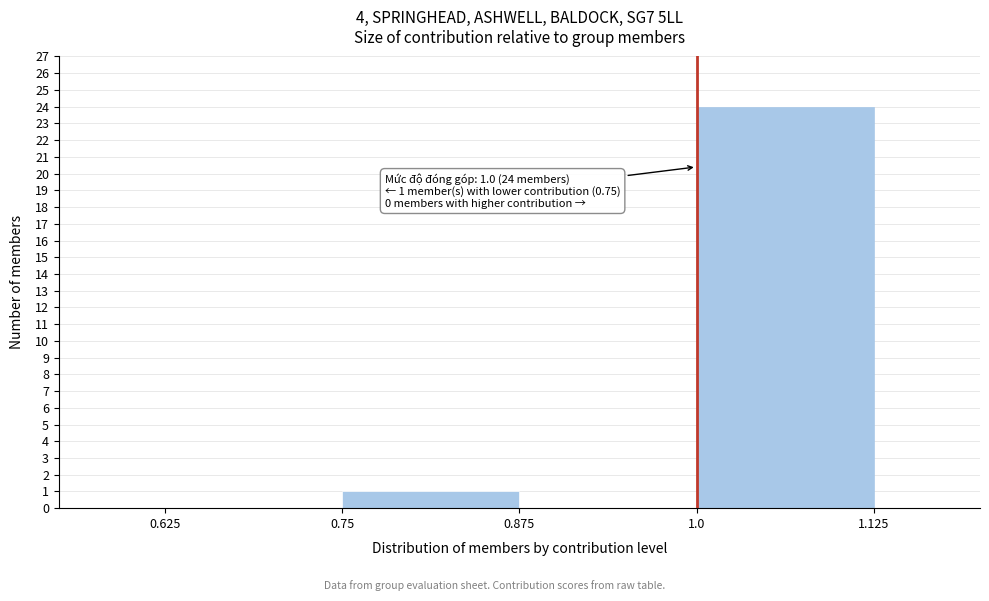

Which range on the x-axis has the tallest bar?

1.0 to 1.125